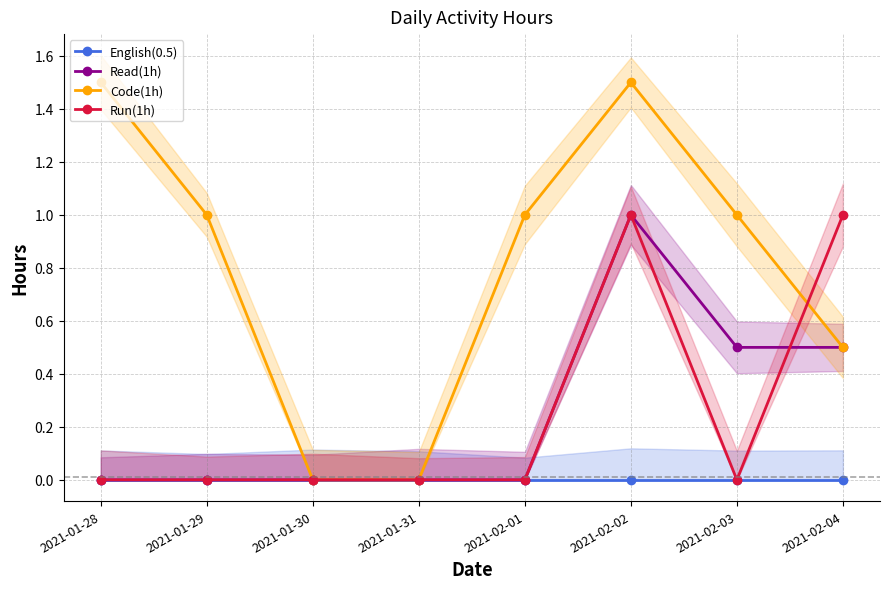

Is it true that Run(1h) equals 0.0 at 2021-01-29?

True